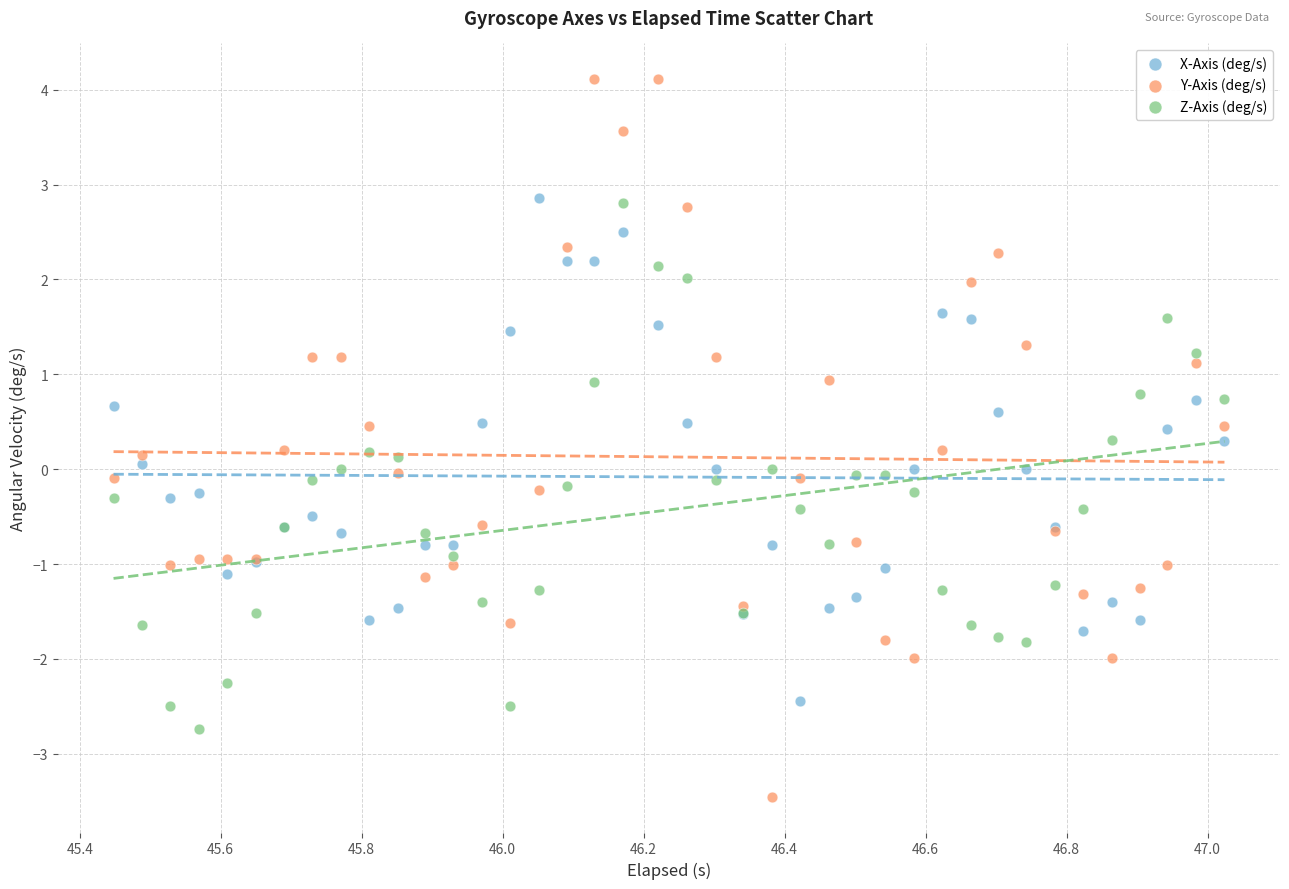

Which series reaches the maximum Y coordinate?

Y-Axis (deg/s)